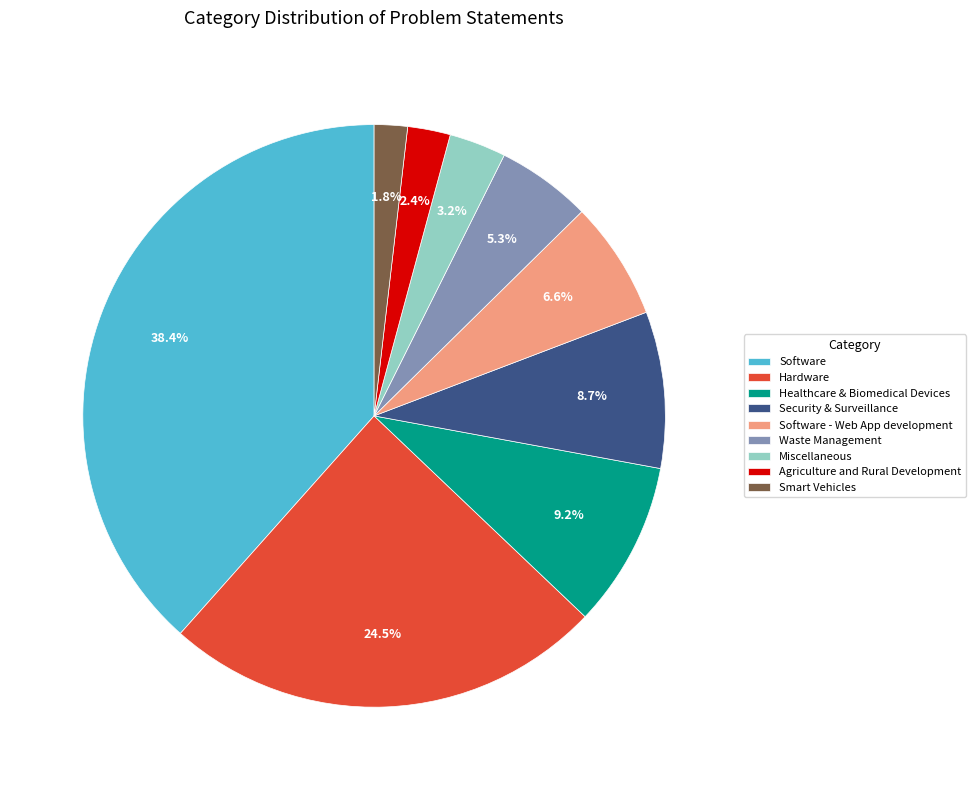

Does any single category account for the majority?

No